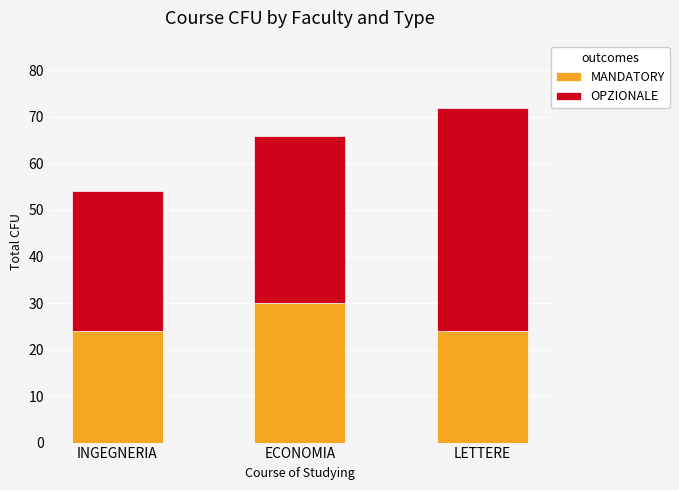

What is the difference between the maximum and minimum values in the MANDATORY series?

6